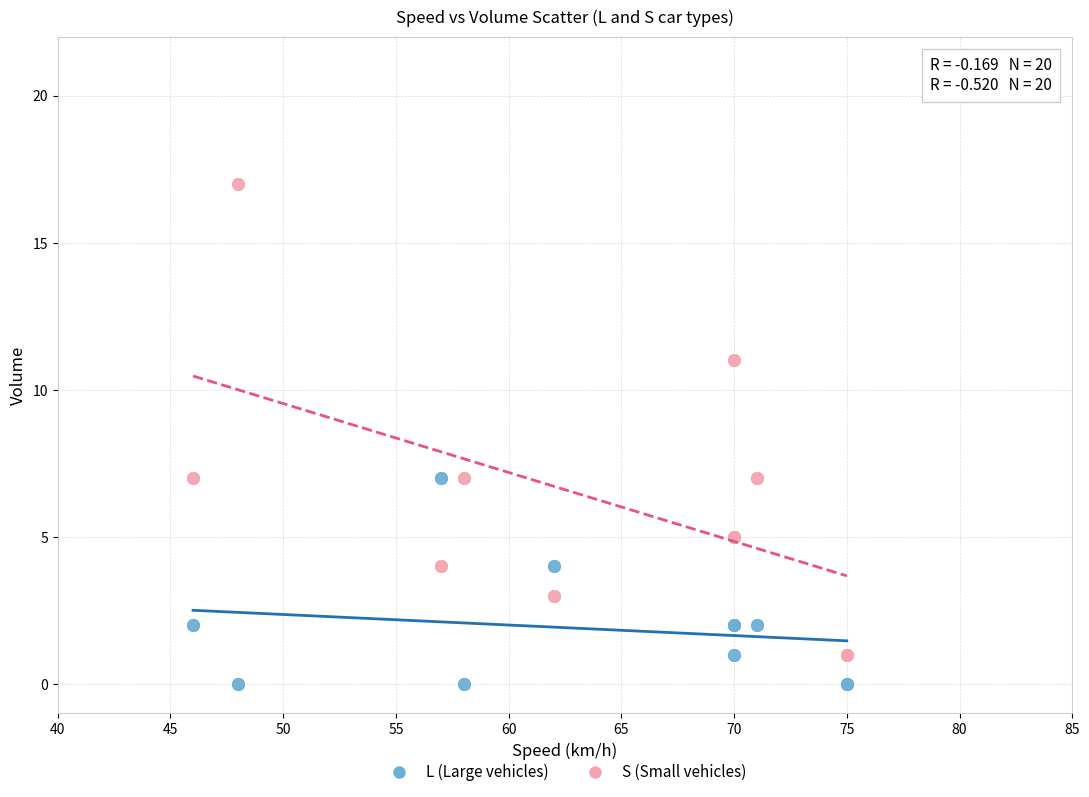

What are all the series names shown in the legend?

L (Large vehicles), S (Small vehicles)